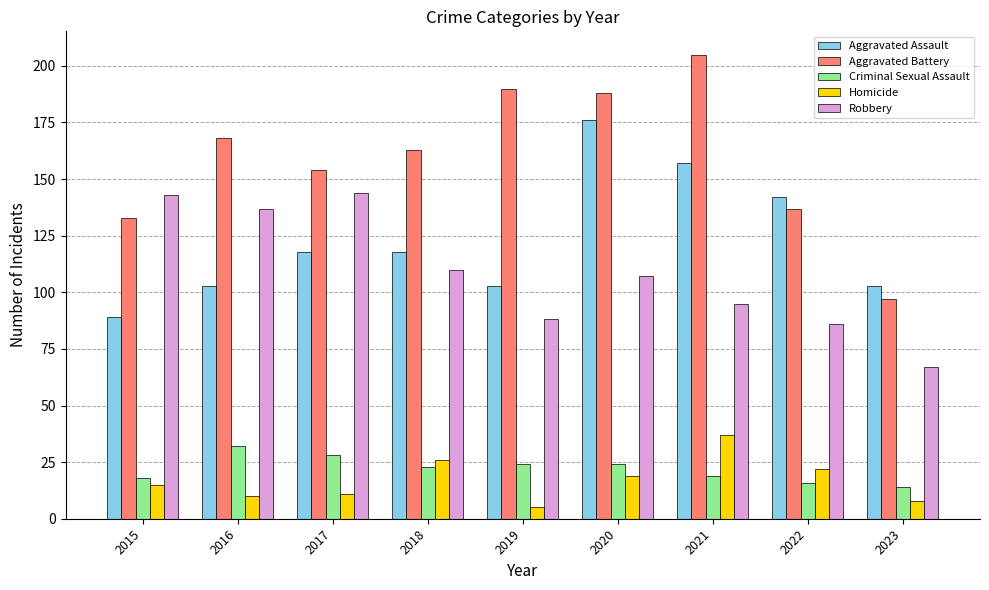

What is the approximate value of Aggravated Assault at 2021?

157